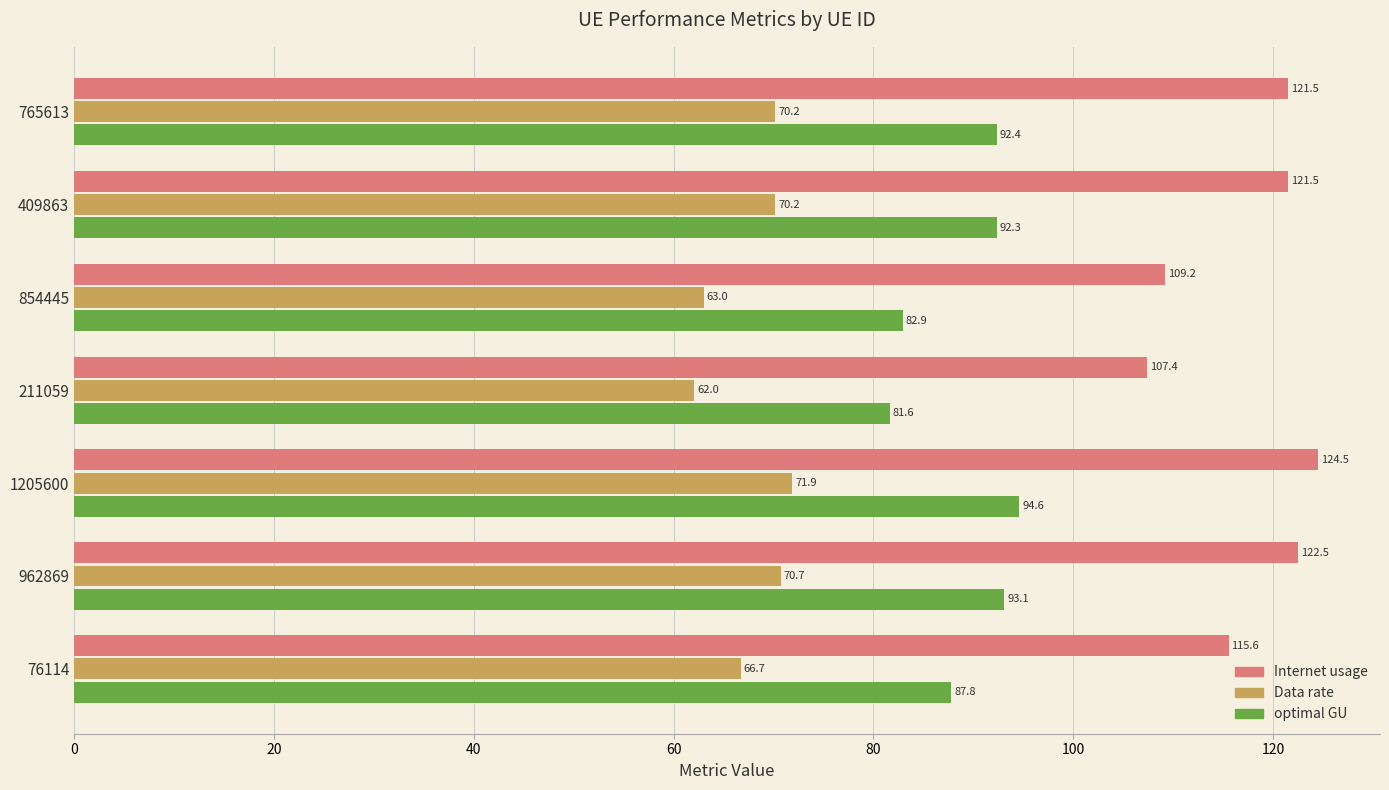

At which label does Internet usage reach its peak?

1205600